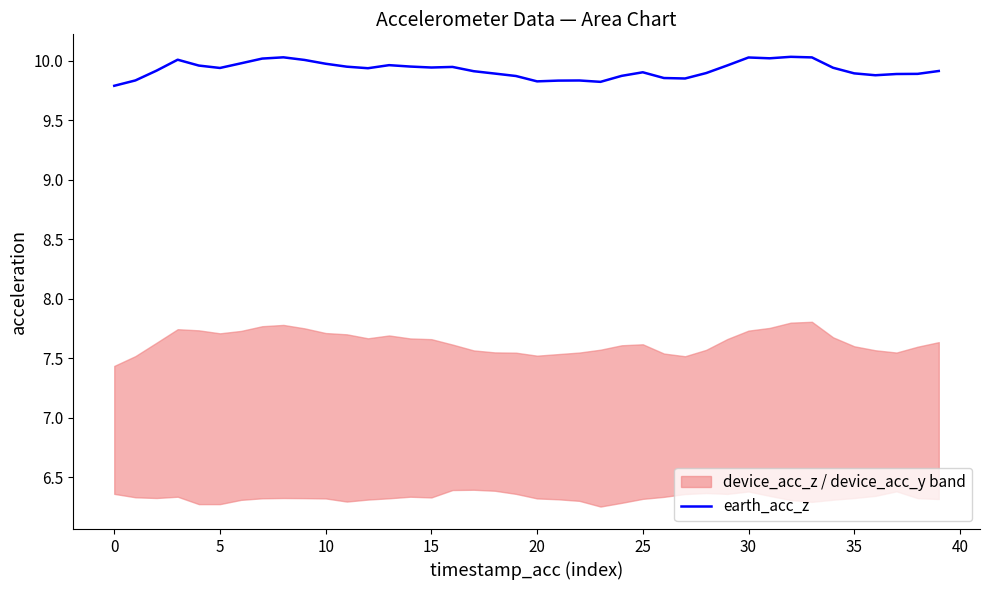

How many interior local peaks (higher than both neighbors) does the data have?

8